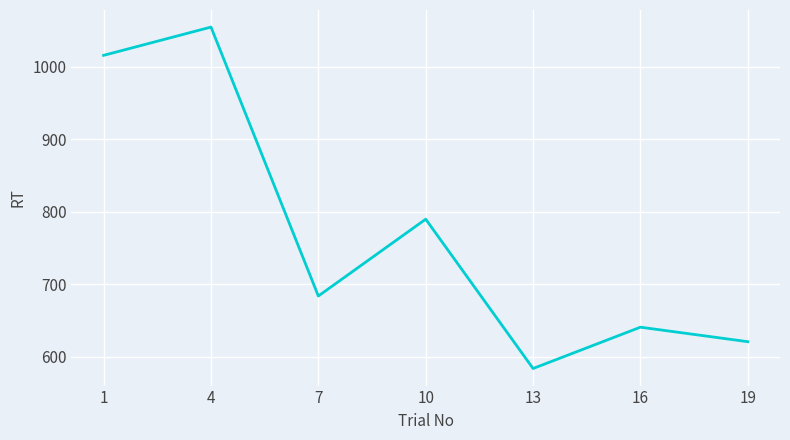

List the labels in order of value, smallest first.

13, 19, 16, 7, 10, 1, 4